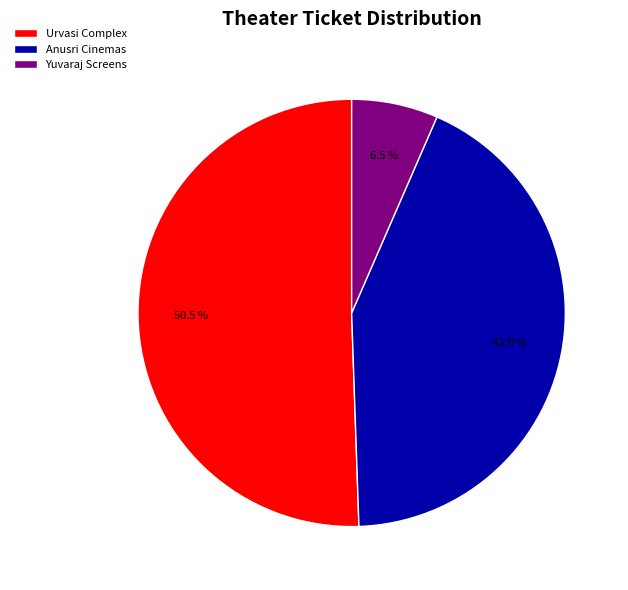

What is the largest slice in the pie chart?

Urvasi Complex